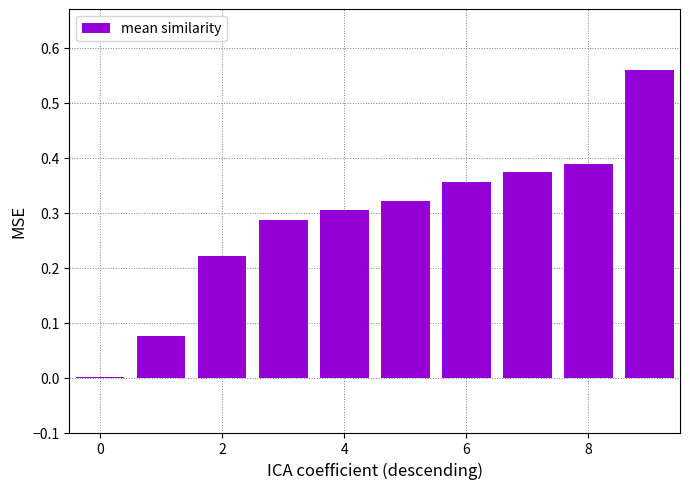

Are the bars horizontal?

No